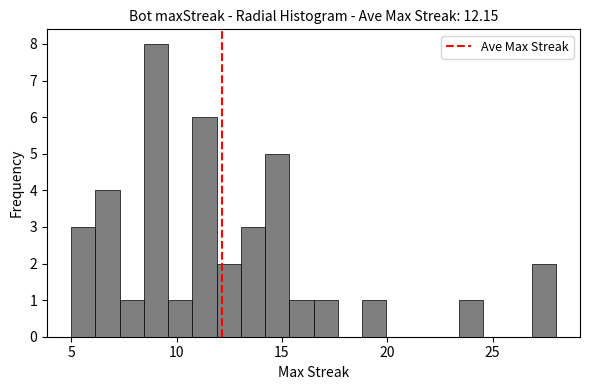

Read against the x-axis, roughly where is the centre of the tallest bar?

9.0